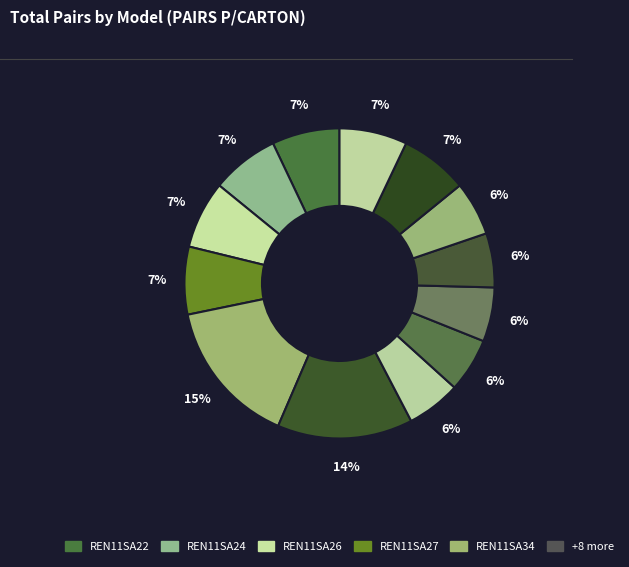

Count the number of slices in the pie.

13